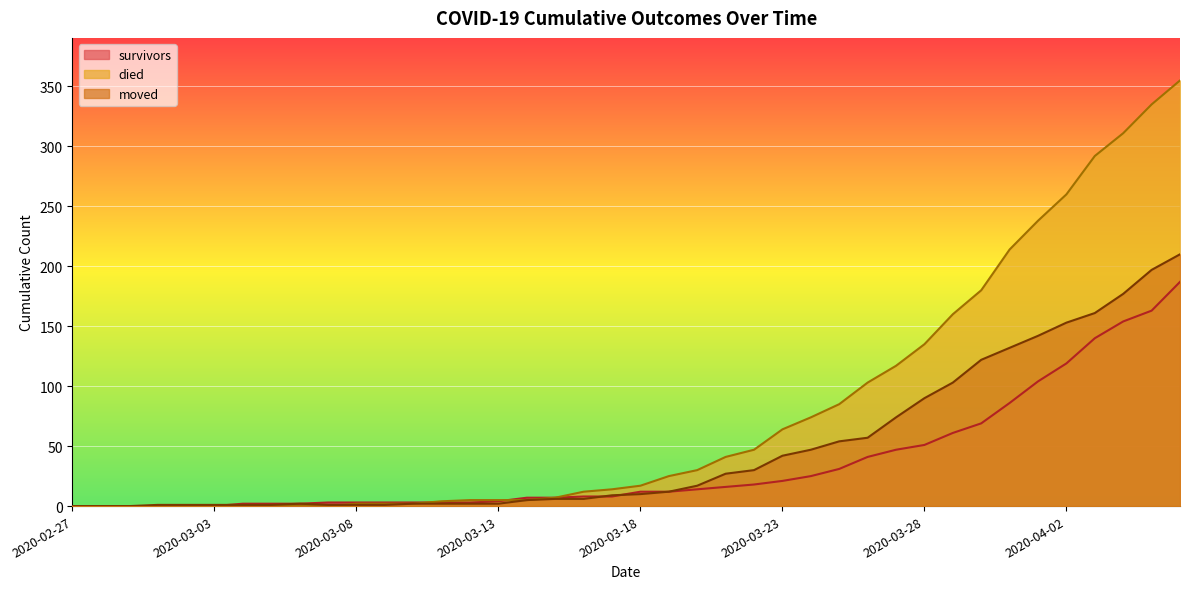

Reading left to right, transcribe all the data shown in this chart.

survivors: 2020-02-27=0	2020-02-28=0	2020-02-29=0	2020-03-01=0	2020-03-02=0	2020-03-03=0	2020-03-04=2	2020-03-05=2	2020-03-06=2	2020-03-07=3	2020-03-08=3	2020-03-09=3	2020-03-10=3	2020-03-11=3	2020-03-12=3	2020-03-13=4	2020-03-14=7	2020-03-15=7	2020-03-16=8	2020-03-17=8	2020-03-18=12	2020-03-19=12	2020-03-20=14	2020-03-21=16	2020-03-22=18	2020-03-23=21	2020-03-24=25	2020-03-25=31	2020-03-26=41	2020-03-27=47	2020-03-28=51	2020-03-29=61	2020-03-30=69	2020-03-31=86	2020-04-01=104	2020-04-02=119	2020-04-03=140	2020-04-04=154	2020-04-05=163	2020-04-06=187
died: 2020-02-27=0	2020-02-28=0	2020-02-29=0	2020-03-01=0	2020-03-02=0	2020-03-03=0	2020-03-04=0	2020-03-05=0	2020-03-06=0	2020-03-07=0	2020-03-08=2	2020-03-09=2	2020-03-10=2	2020-03-11=4	2020-03-12=5	2020-03-13=5	2020-03-14=5	2020-03-15=7	2020-03-16=12	2020-03-17=14	2020-03-18=17	2020-03-19=25	2020-03-20=30	2020-03-21=41	2020-03-22=47	2020-03-23=64	2020-03-24=74	2020-03-25=85	2020-03-26=103	2020-03-27=117	2020-03-28=135	2020-03-29=160	2020-03-30=180	2020-03-31=214	2020-04-01=238	2020-04-02=260	2020-04-03=292	2020-04-04=311	2020-04-05=335	2020-04-06=355
moved: 2020-02-27=0	2020-02-28=0	2020-02-29=0	2020-03-01=1	2020-03-02=1	2020-03-03=1	2020-03-04=1	2020-03-05=1	2020-03-06=2	2020-03-07=1	2020-03-08=1	2020-03-09=1	2020-03-10=2	2020-03-11=2	2020-03-12=2	2020-03-13=2	2020-03-14=5	2020-03-15=6	2020-03-16=6	2020-03-17=9	2020-03-18=10	2020-03-19=12	2020-03-20=17	2020-03-21=27	2020-03-22=30	2020-03-23=42	2020-03-24=47	2020-03-25=54	2020-03-26=57	2020-03-27=74	2020-03-28=90	2020-03-29=103	2020-03-30=122	2020-03-31=132	2020-04-01=142	2020-04-02=153	2020-04-03=161	2020-04-04=177	2020-04-05=197	2020-04-06=210